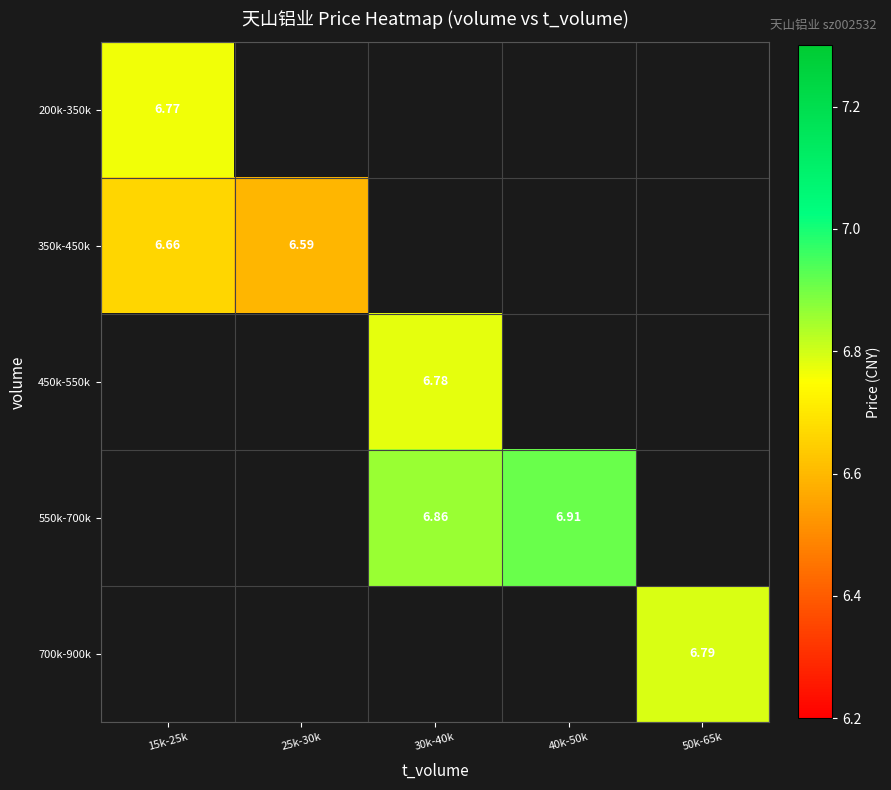

What is the maximum value shown in the chart?

6.9